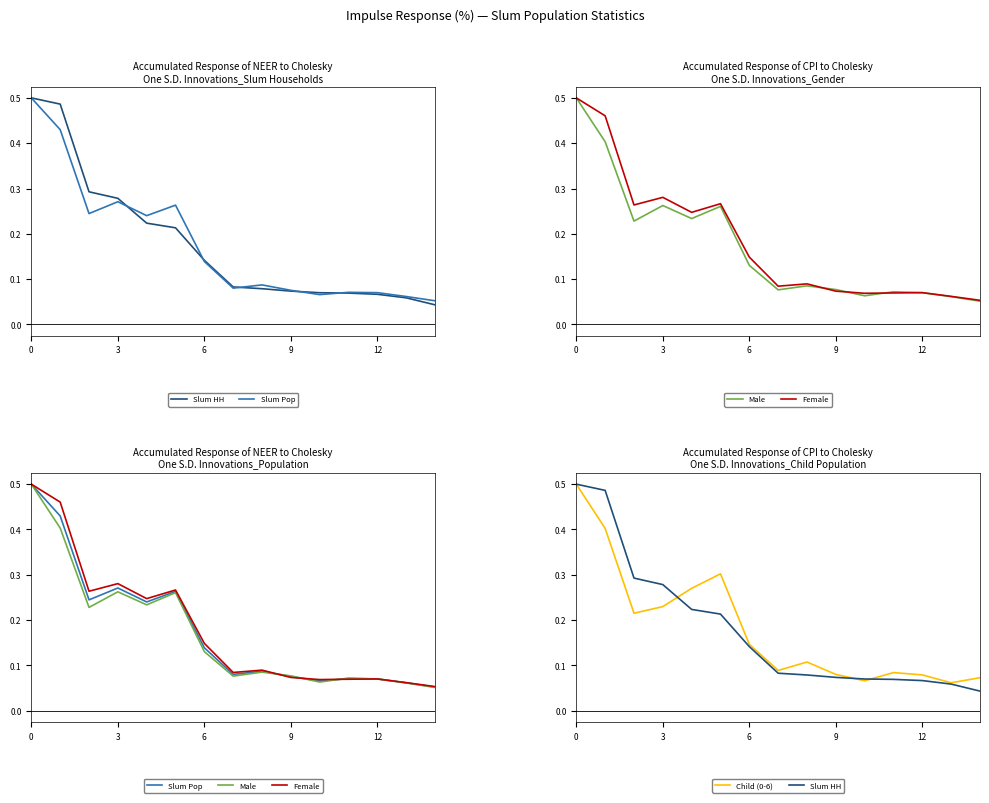

What is the maximum value for Male?

0.5